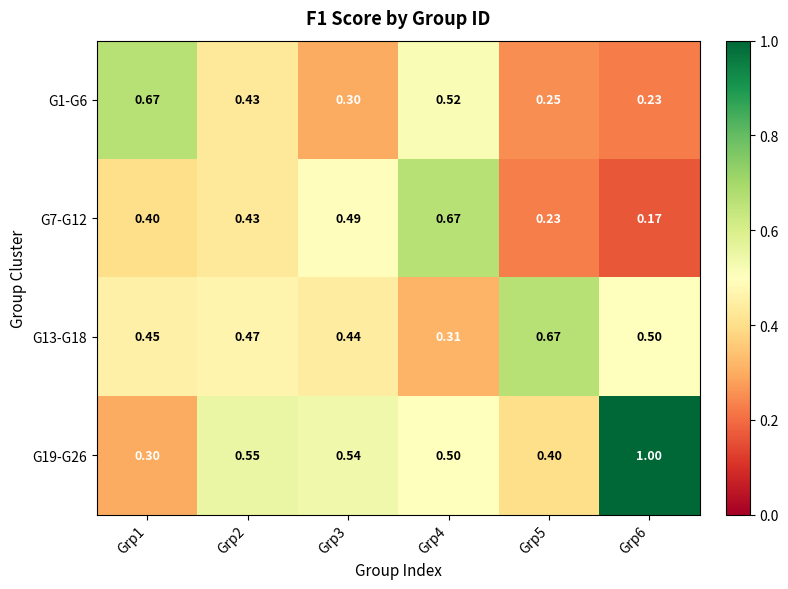

At how many categories does at least one series exceed 0?

6